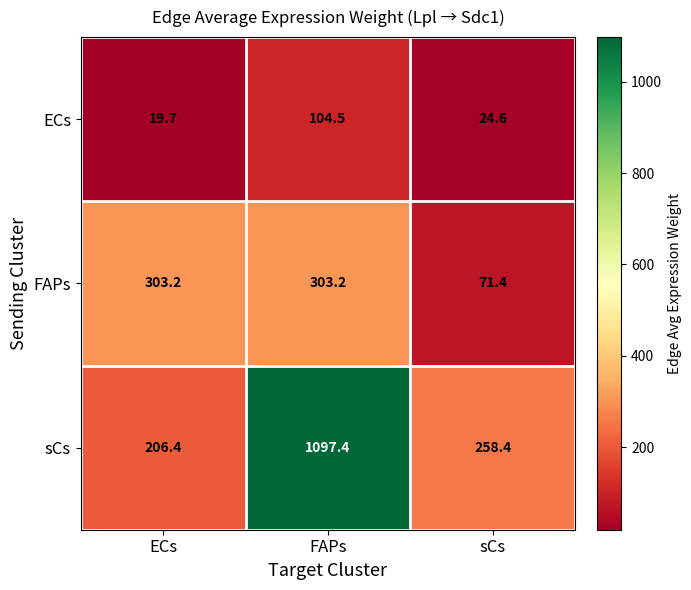

What is the greatest value displayed?

1097.4